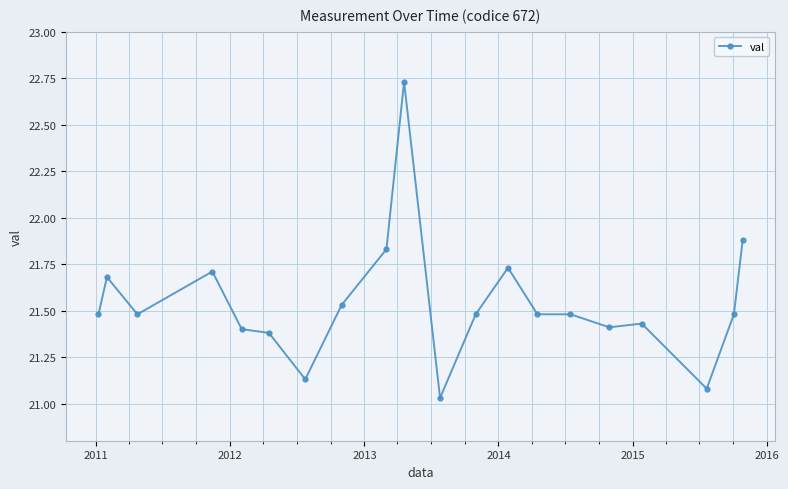

True or false: there are more than 2 points higher than both neighbors.

True